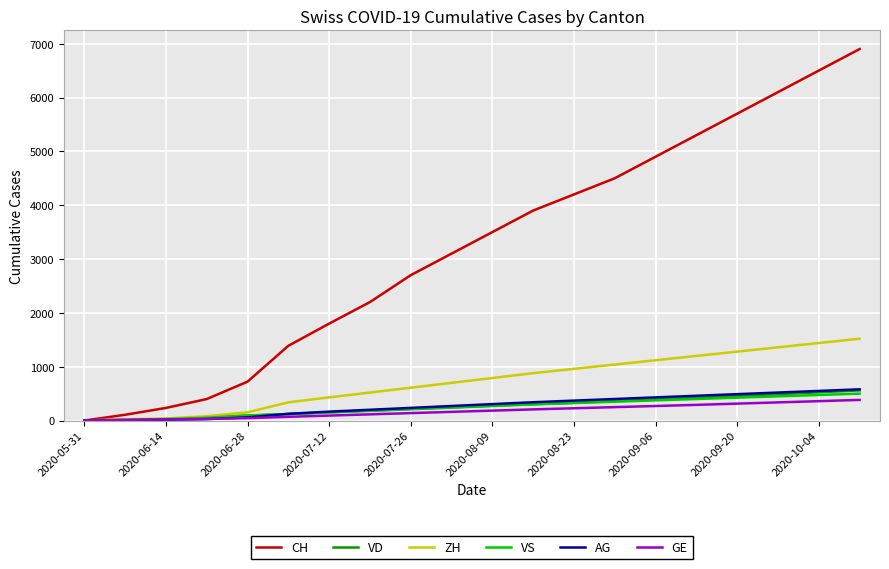

What is the highest value of the AG series?

580